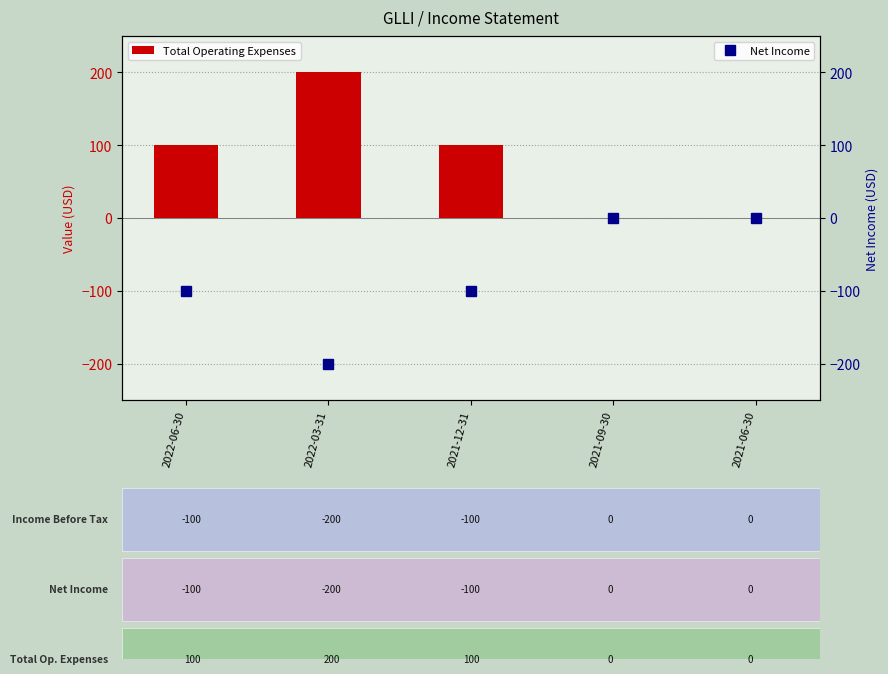

The value of Total Operating Expenses at 2021-06-30 is 0. True or false?

True